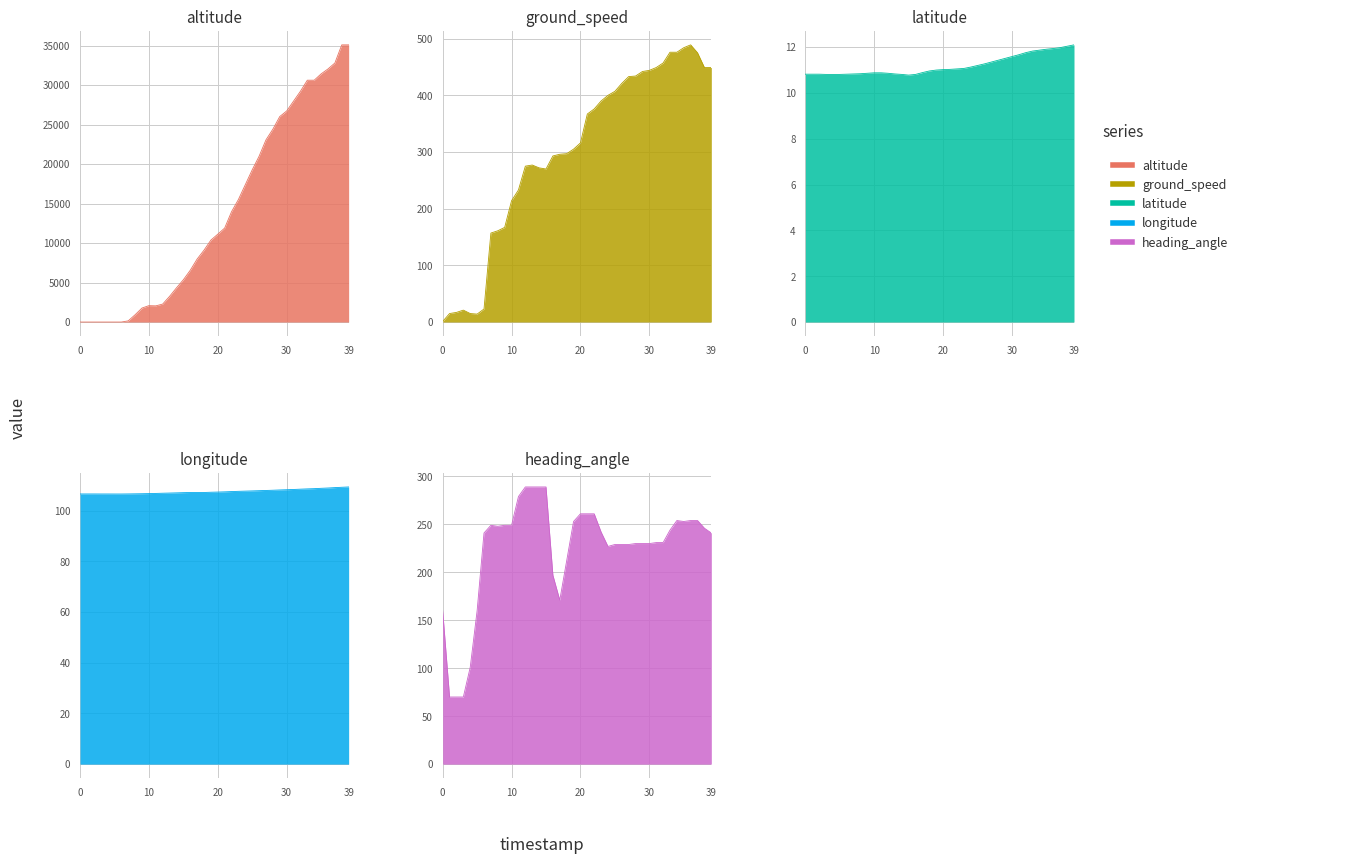

At which category does ground_speed reach its first local valley?

5